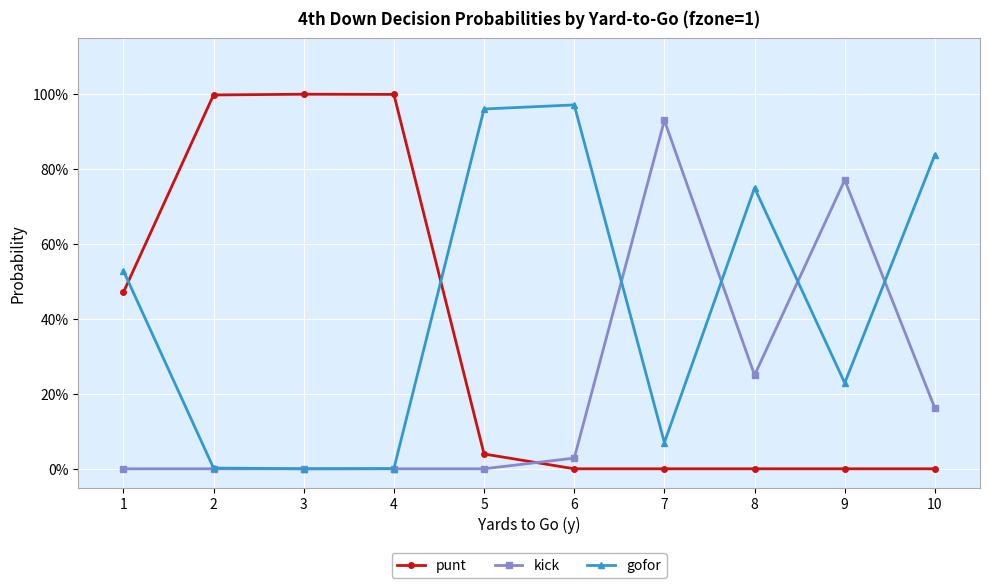

Reading left to right, what are all the values shown in this chart?

punt: 1=0.5	2=1.0	3=1.0	4=1.0	5=0.0	6=0.0	7=0.0	8=0.0	9=0.0	10=0.0
kick: 1=0.0	2=0.0	3=0.0	4=0.0	5=0.0	6=0.0	7=0.9	8=0.2	9=0.8	10=0.2
gofor: 1=0.5	2=0.0	3=0.0	4=0.0	5=1.0	6=1.0	7=0.1	8=0.8	9=0.2	10=0.8